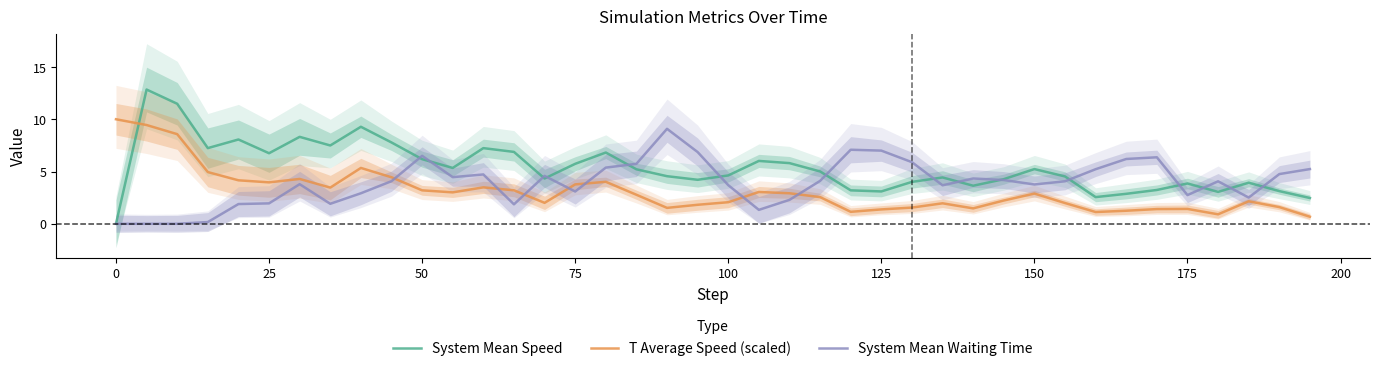

What is the maximum value for T Average Speed (scaled)?

10.0